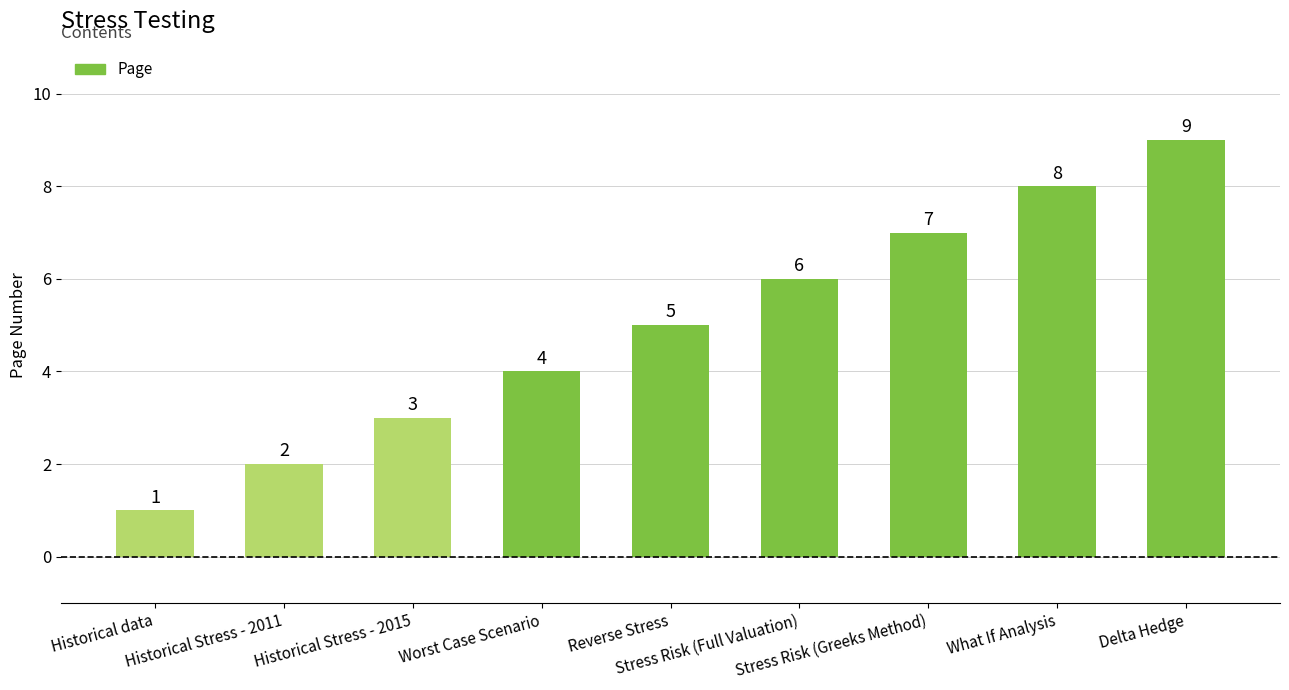

Is it true that the value at What If Analysis is 8?

True